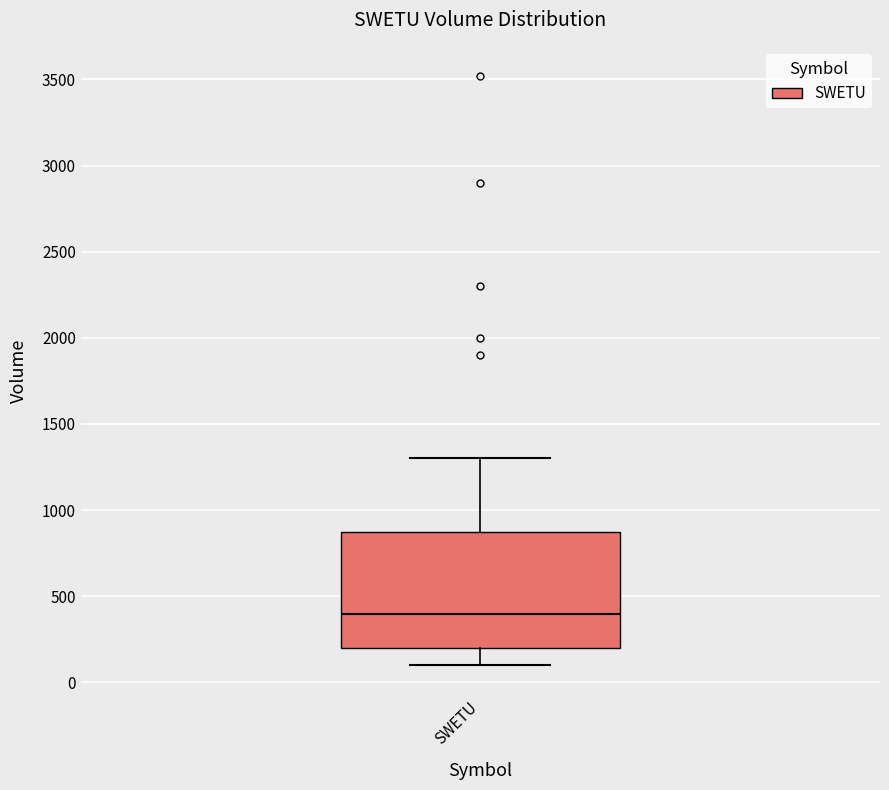

Read this box plot against the y-axis: the position of the median line, the range covered by the box, and the ends of both whiskers. The values are not printed on the chart, so give them approximately, as read against the axis.

median 400, box 200 to 850, whiskers 100 to 1300